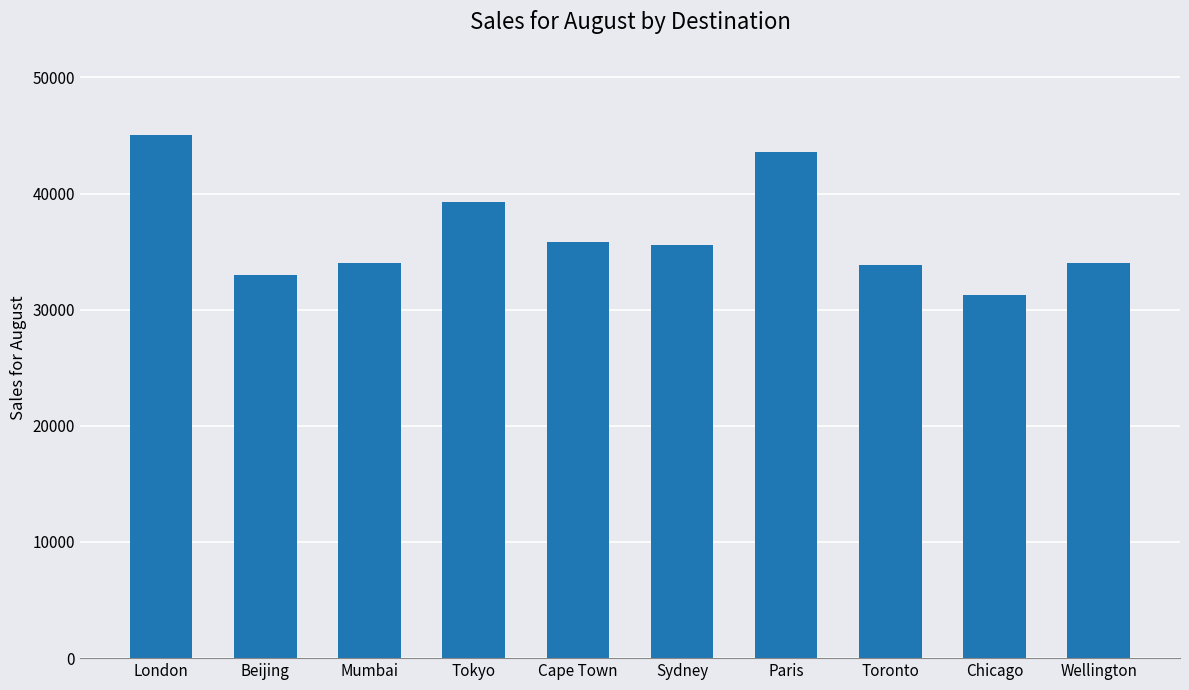

What is the change in value from Toronto to Chicago?

-2556